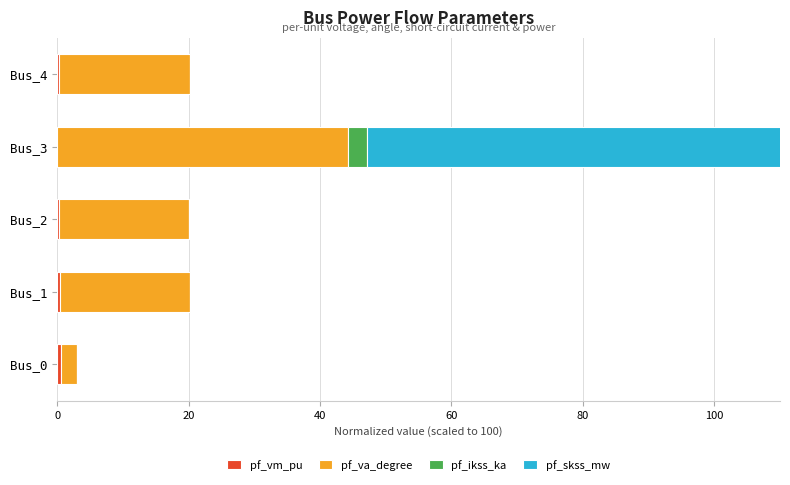

Reading left to right, list all the values displayed in this chart.

pf_vm_pu: 0.6	0.4	0.2	0.0	0.3
pf_va_degree: 2.3	19.8	19.9	44.2	19.9
pf_ikss_ka: 0.0	0.0	0.0	2.9	0.0
pf_skss_mw: 0.0	0.0	0.0	100.0	0.0